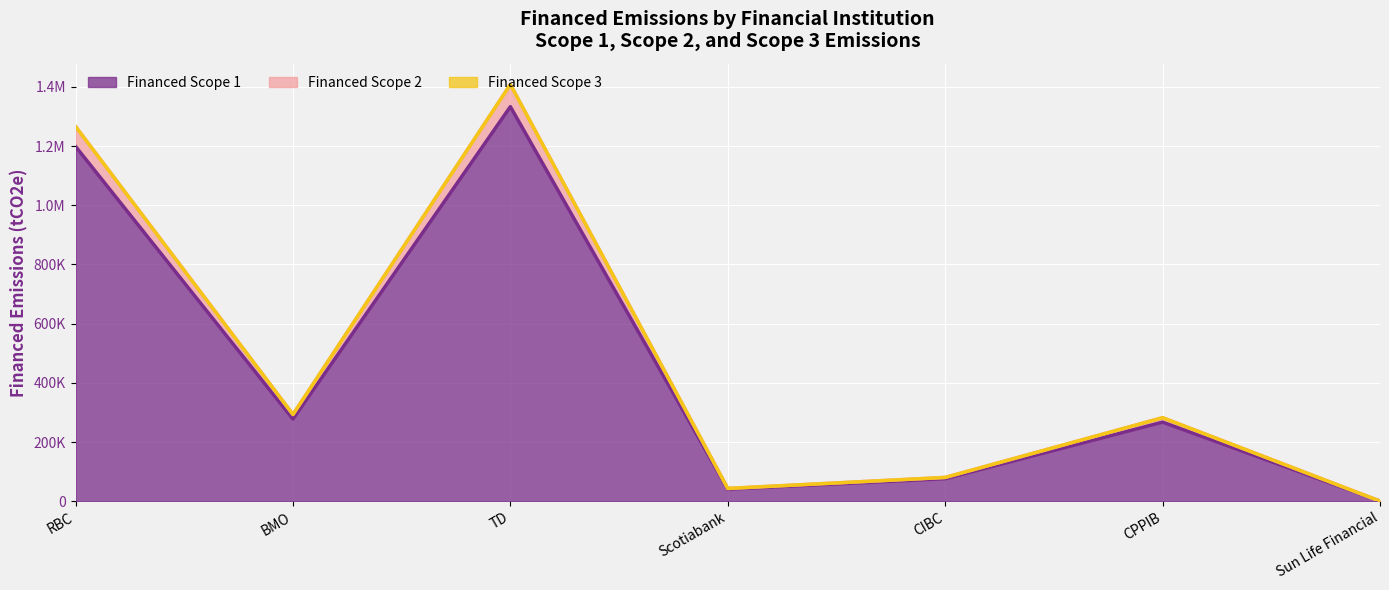

How many interior local peaks does the Financed Scope 2 series have?

2